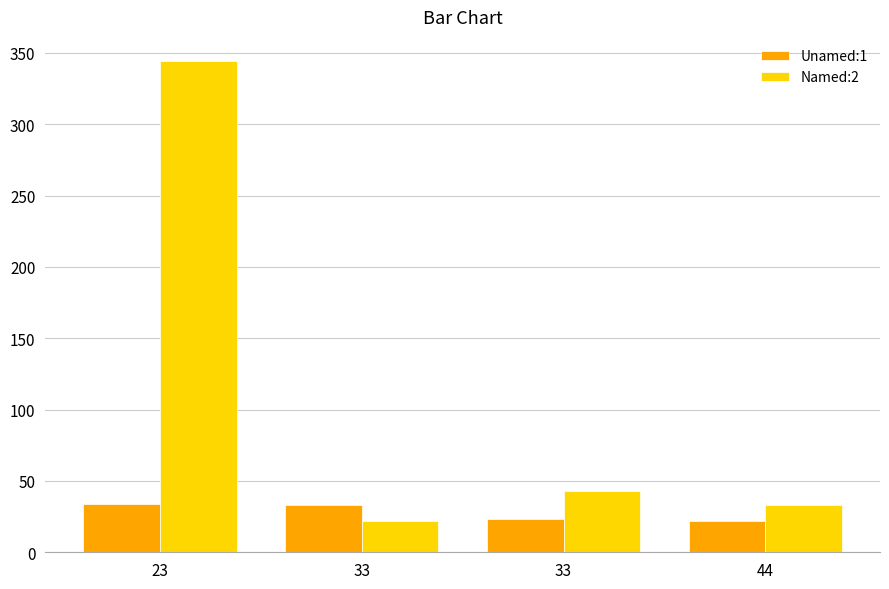

The value of Unamed:1 at 44 is 15. True or false?

False